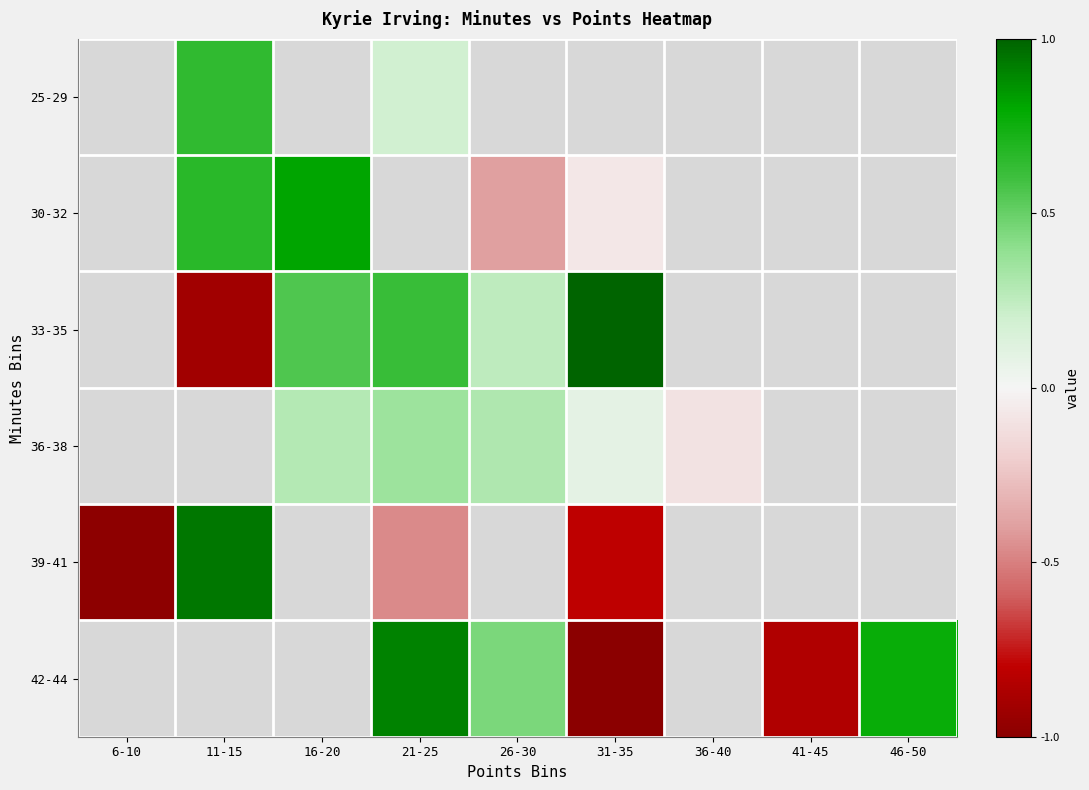

Which series has the widest spread of values?

39-41